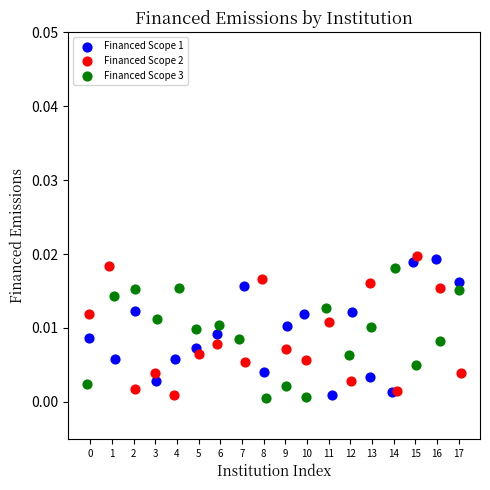

What are all the series names shown in the legend?

Financed Scope 1, Financed Scope 2, Financed Scope 3